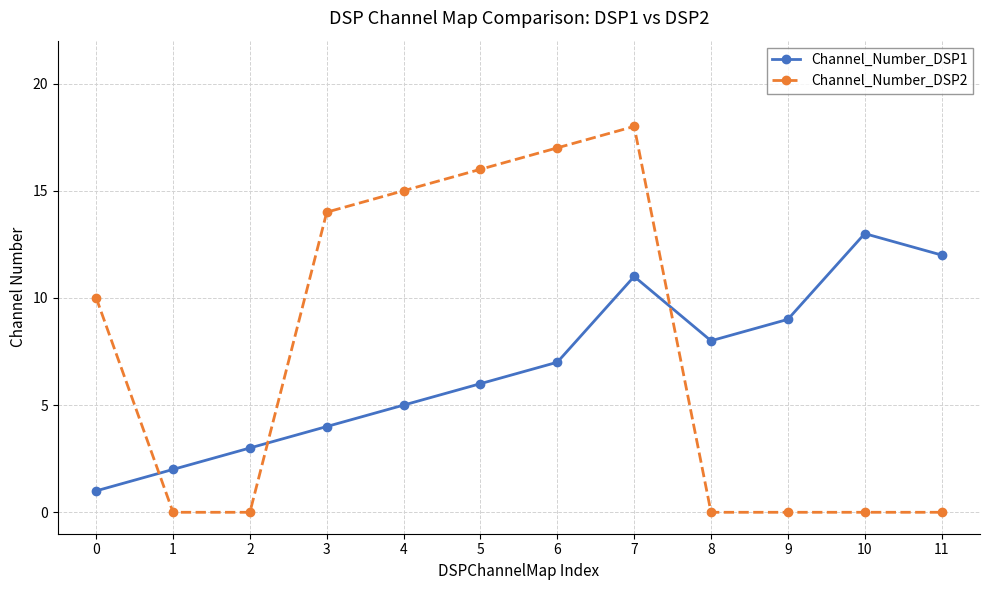

At which category is the sum across all series the highest?

7